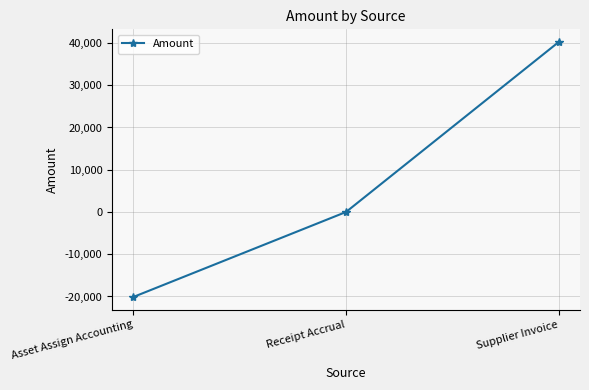

Does the chart have visible grid lines?

Yes